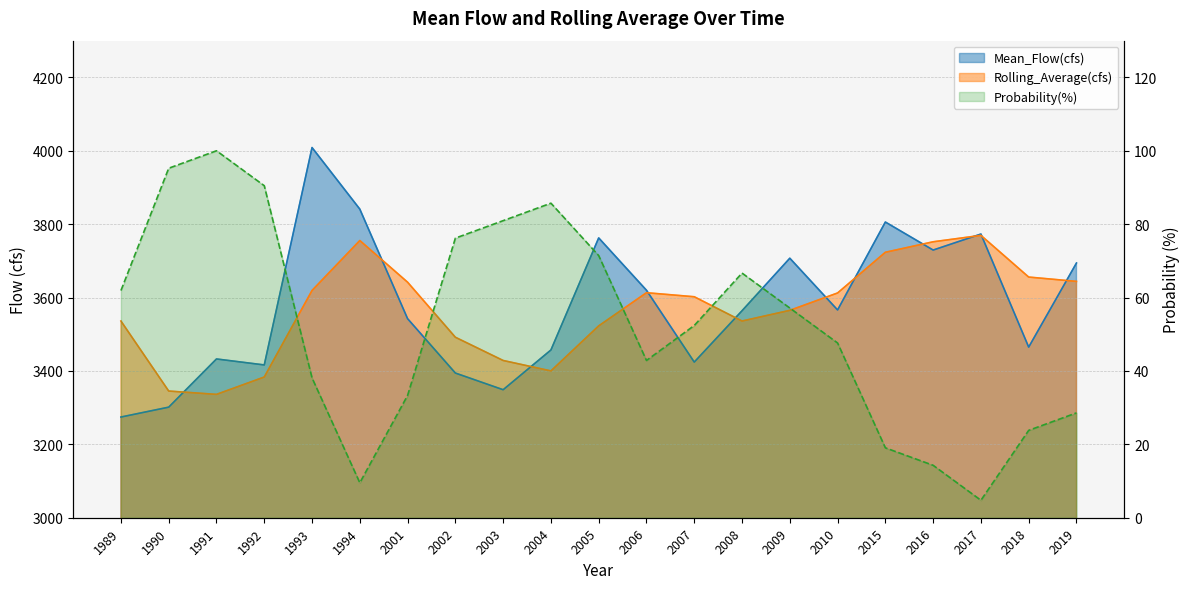

What is the difference between the maximum and minimum values in the Probability(%) series?

95.2